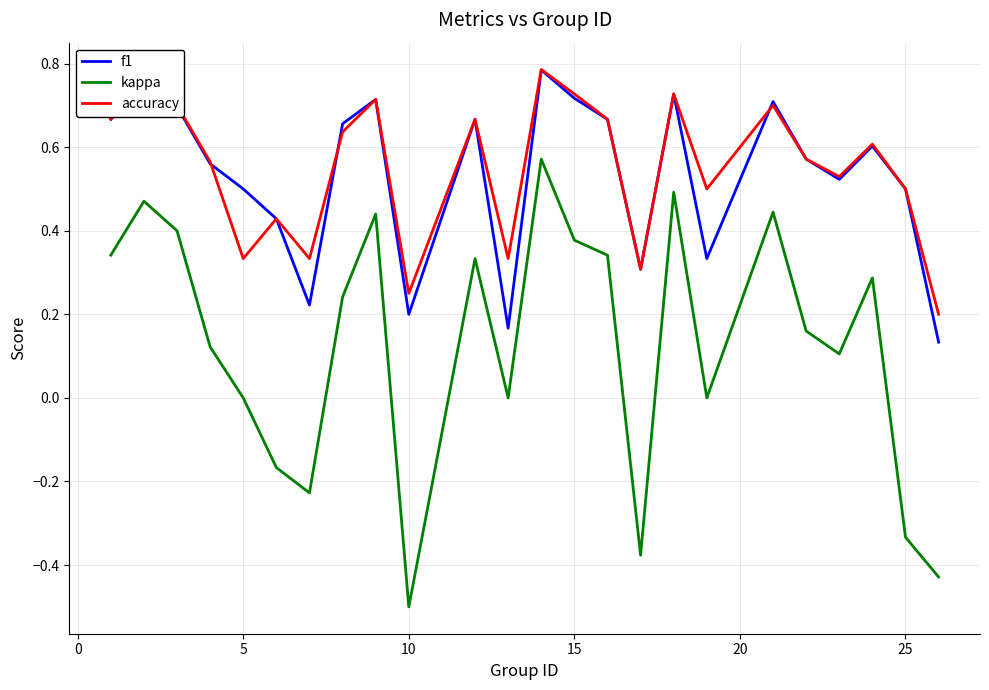

What is the minimum value shown in the chart?

-0.5